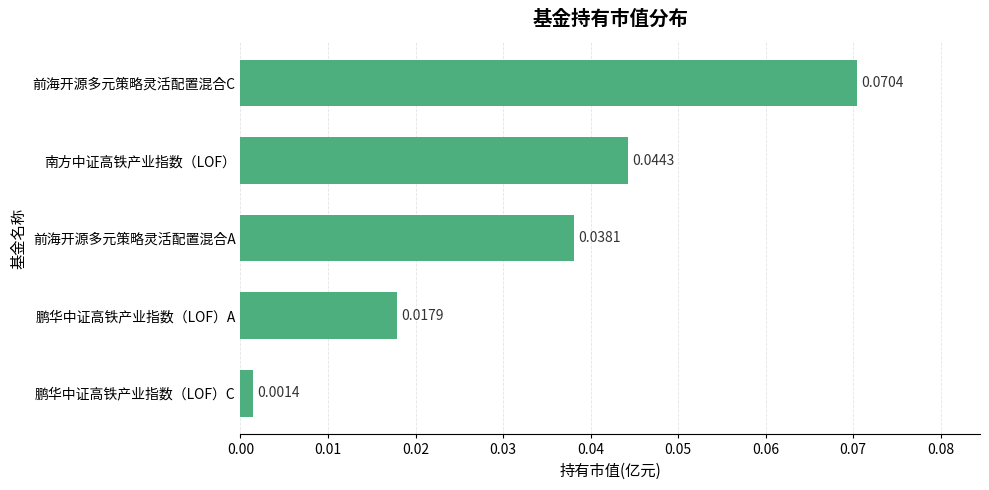

Does the chart contain any negative values?

No